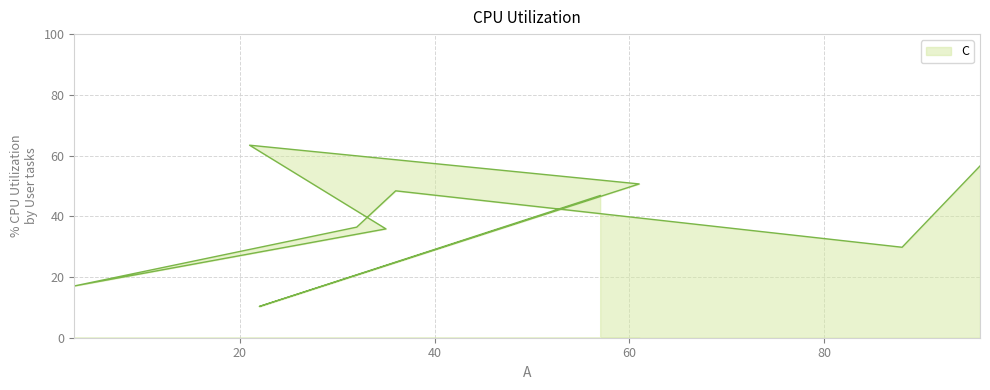

How many data points are less than 46?

5